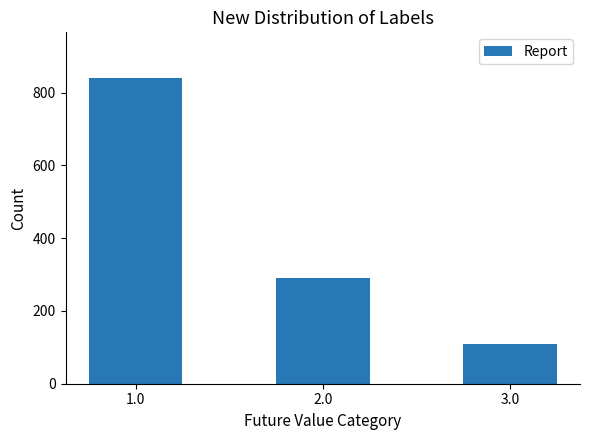

Does the chart contain any negative values?

No